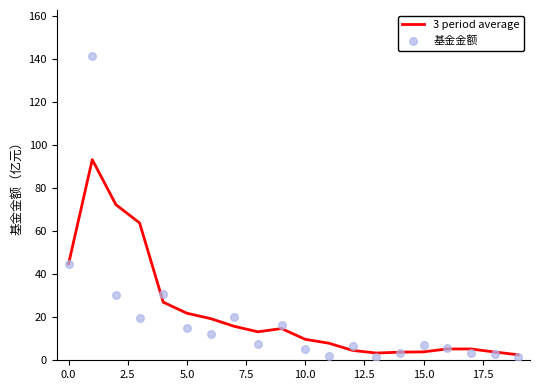

What are all the series names shown in the legend?

3 period average, 基金金额